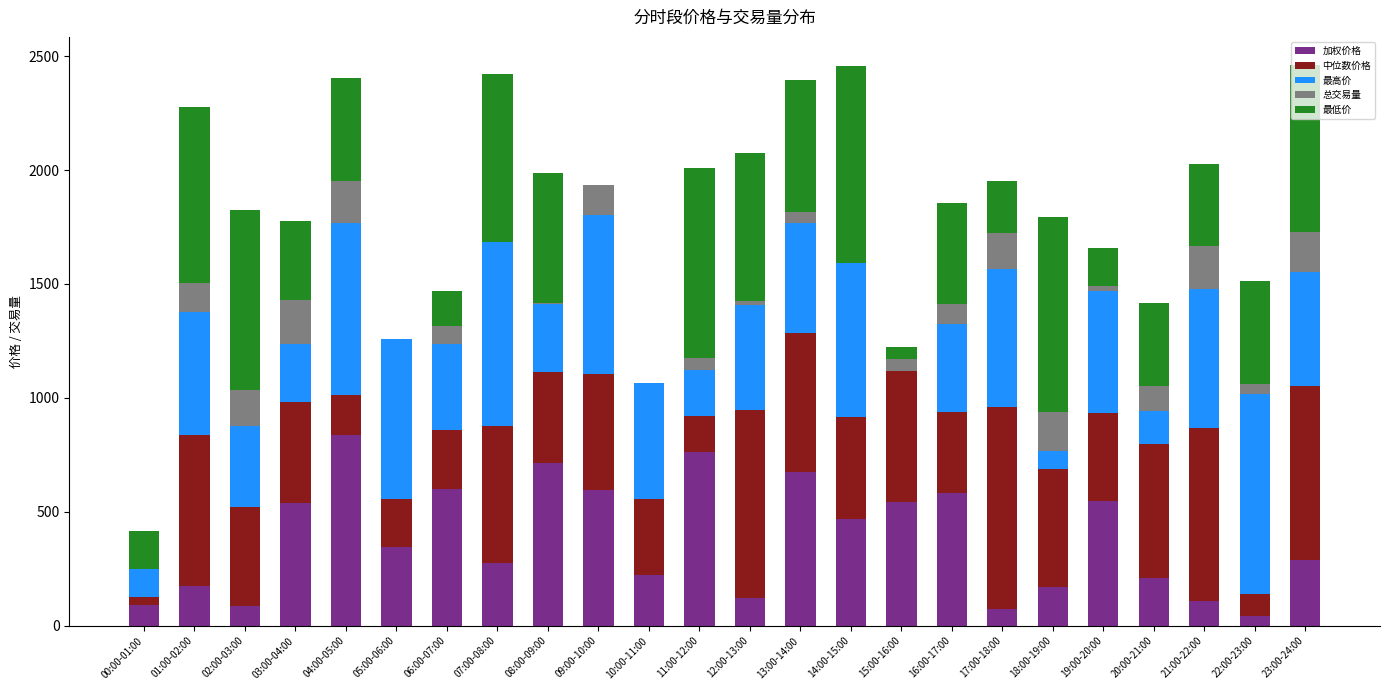

The 加权价格 series shows 545.7 at 19:00-20:00. True or false?

True